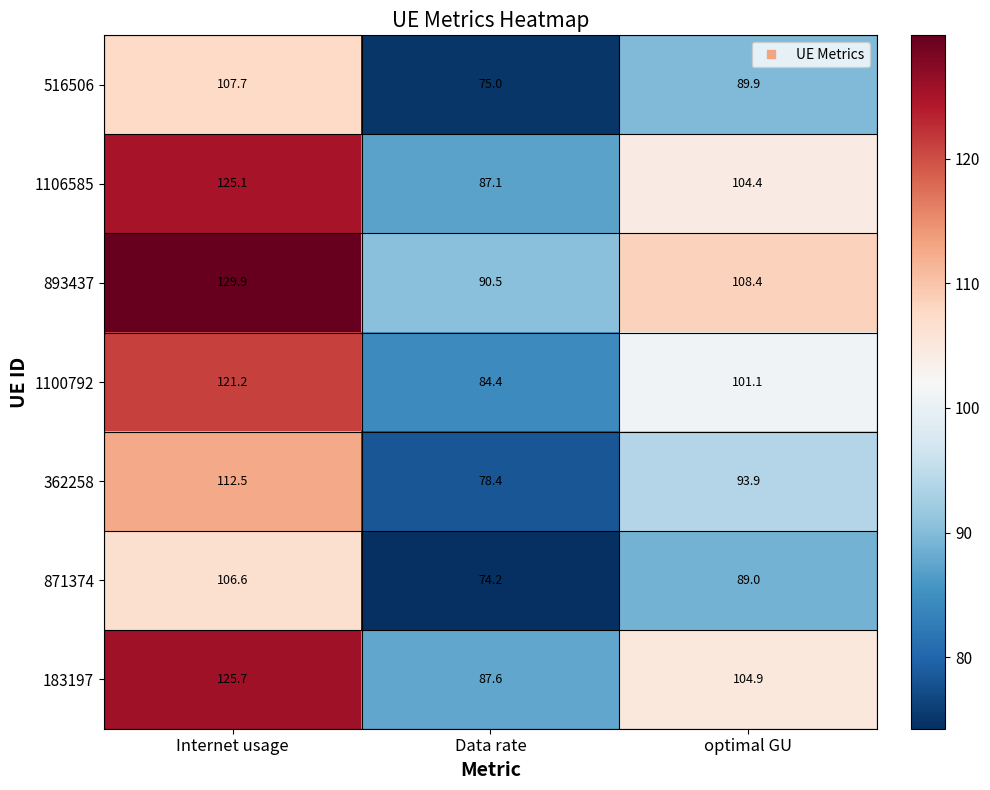

Reading left to right, transcribe all the data shown in this chart.

516506: Internet usage=107.7	Data rate=75.0	optimal GU=89.9
1106585: Internet usage=125.1	Data rate=87.1	optimal GU=104.4
893437: Internet usage=129.9	Data rate=90.5	optimal GU=108.4
1100792: Internet usage=121.2	Data rate=84.4	optimal GU=101.1
362258: Internet usage=112.5	Data rate=78.4	optimal GU=93.9
871374: Internet usage=106.6	Data rate=74.2	optimal GU=89.0
183197: Internet usage=125.7	Data rate=87.6	optimal GU=104.9